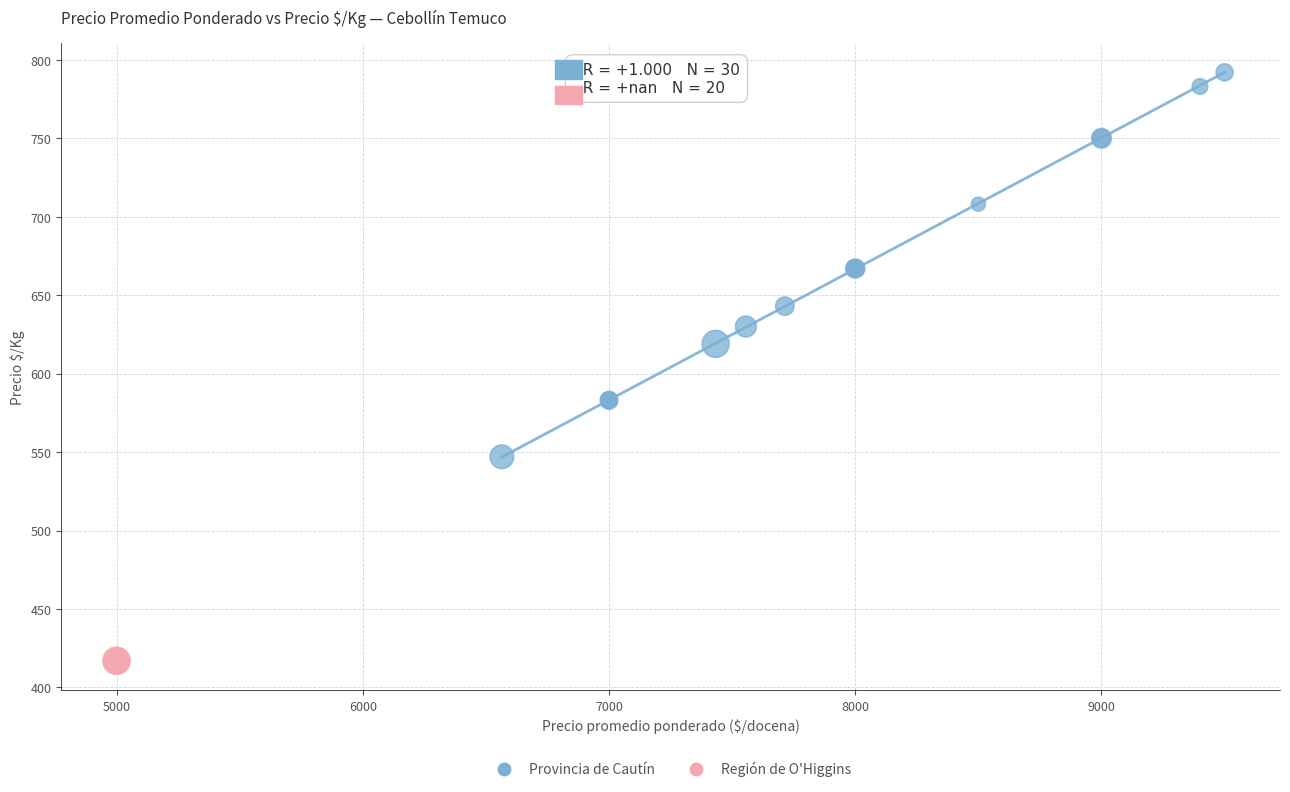

Which series contains the highest Y value?

Provincia de Cautín